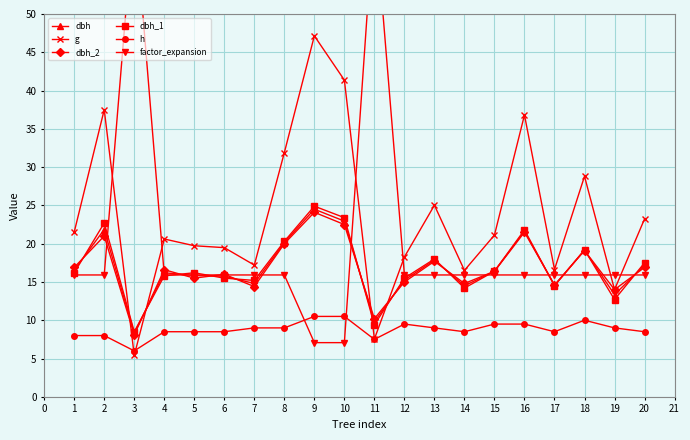

Reading right to left, transcribe all the data shown in this chart.

dbh: 17.2	13.3	19.1	14.6	21.6	16.4	14.5	17.9	15.2	9.8	22.9	24.5	20.1	14.8	15.8	15.8	16.2	8.3	21.9	16.6
g: 23.2	14.0	28.8	16.6	36.8	21.1	16.5	25.0	18.3	7.5	41.4	47.1	31.9	17.2	19.5	19.7	20.6	5.4	37.5	21.5
dbh_2: 16.9	14.0	19.1	14.6	21.5	16.4	14.8	17.7	15.0	10.2	22.5	24.1	20.0	14.4	16.0	15.5	16.6	8.1	21.0	16.9
dbh_1: 17.5	12.7	19.2	14.5	21.8	16.4	14.2	18.0	15.5	9.4	23.4	24.9	20.3	15.2	15.5	16.2	15.8	8.5	22.7	16.2
h: 8.5	9.0	10.0	8.5	9.5	9.5	8.5	9.0	9.5	7.5	10.5	10.5	9.0	9.0	8.5	8.5	8.5	6.0	8.0	8.0
factor_expansion: 15.9	15.9	15.9	15.9	15.9	15.9	15.9	15.9	15.9	63.7	7.1	7.1	15.9	15.9	15.9	15.9	15.9	63.7	15.9	15.9